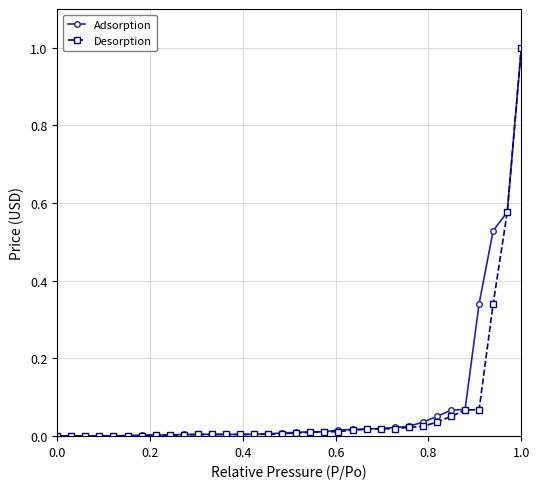

What is the greatest value displayed?

1.0